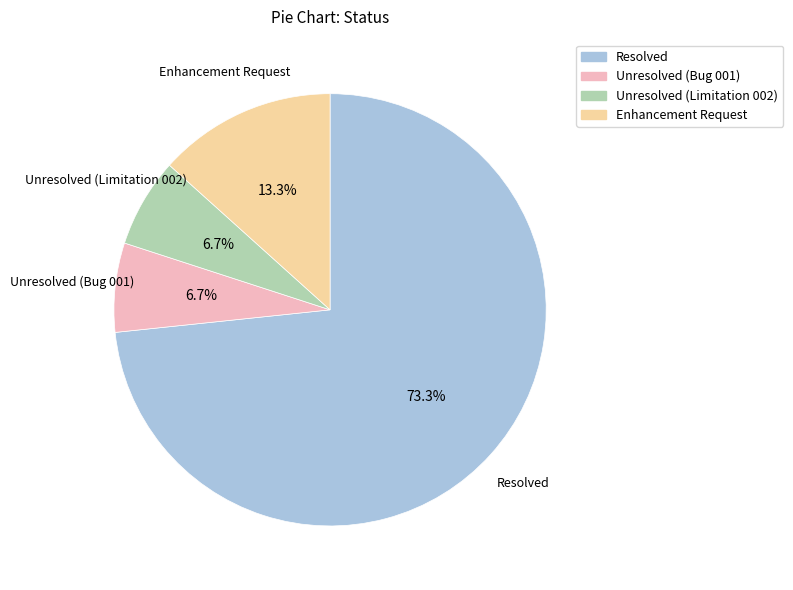

To the nearest percent, what portion does Enhancement Request represent?

13%